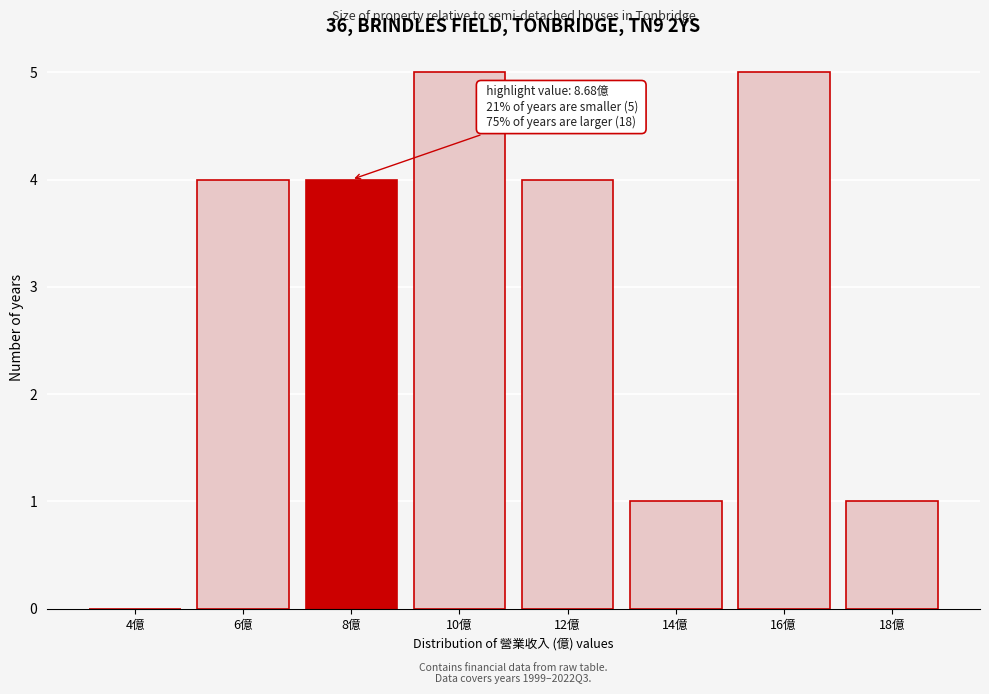

Reading left to right, what are all the values shown in this chart?

4億=0	6億=4	8億=4	10億=5	12億=4	14億=1	16億=5	18億=1